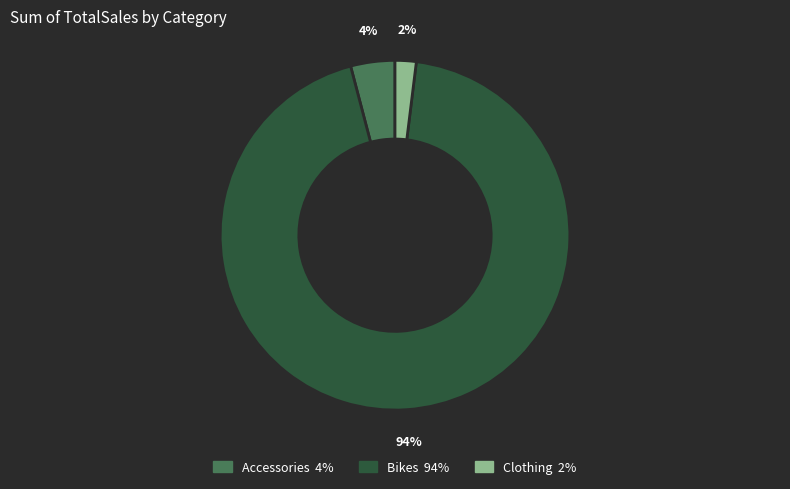

Does Accessories account for over 50% of the chart?

No